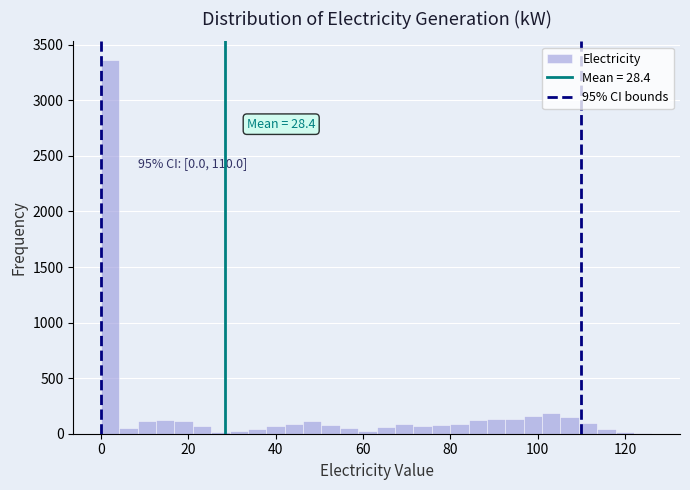

Read against the x-axis, roughly where is the centre of the tallest bar?

2